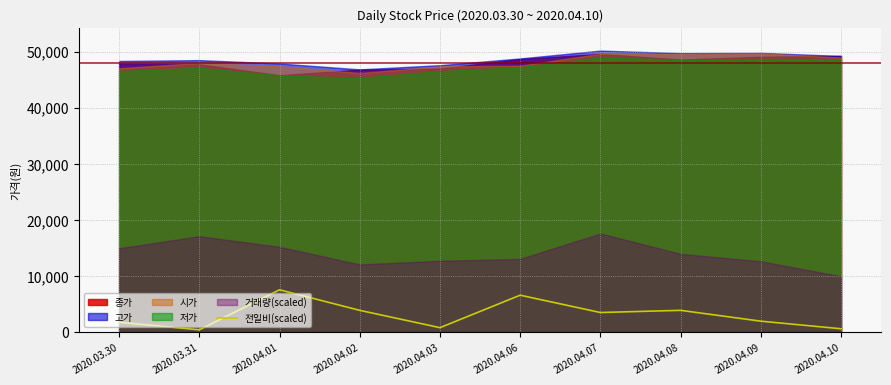

How many data points are less than 3475?

5